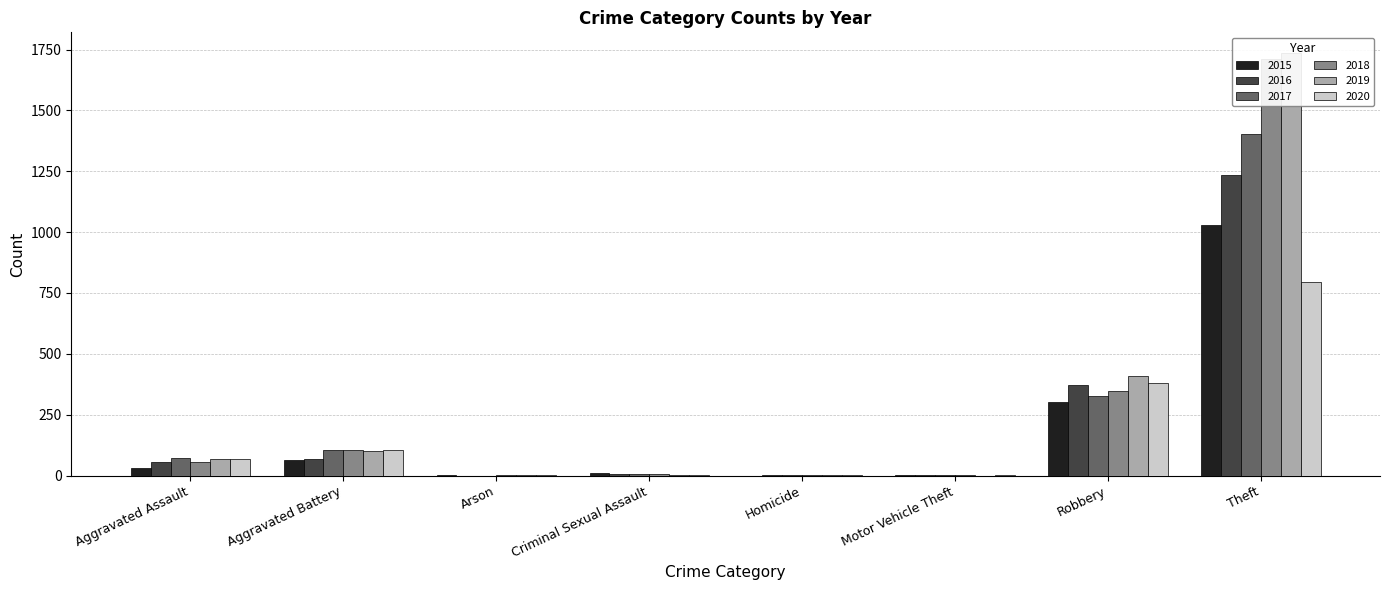

What is the maximum value shown in the chart?

1734